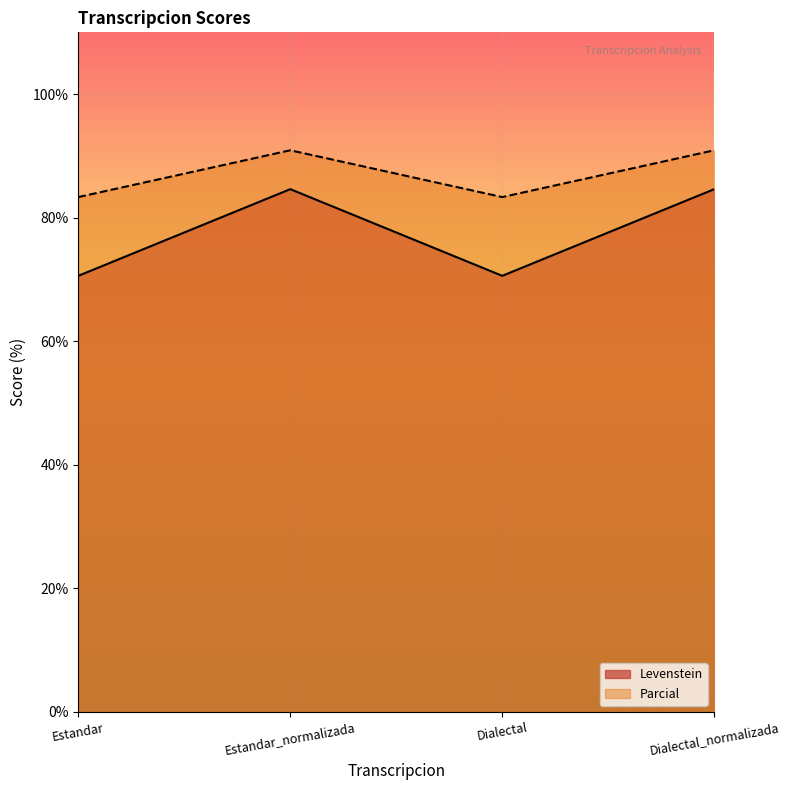

Which category has the highest value in the Parcial series?

Estandar_normalizada